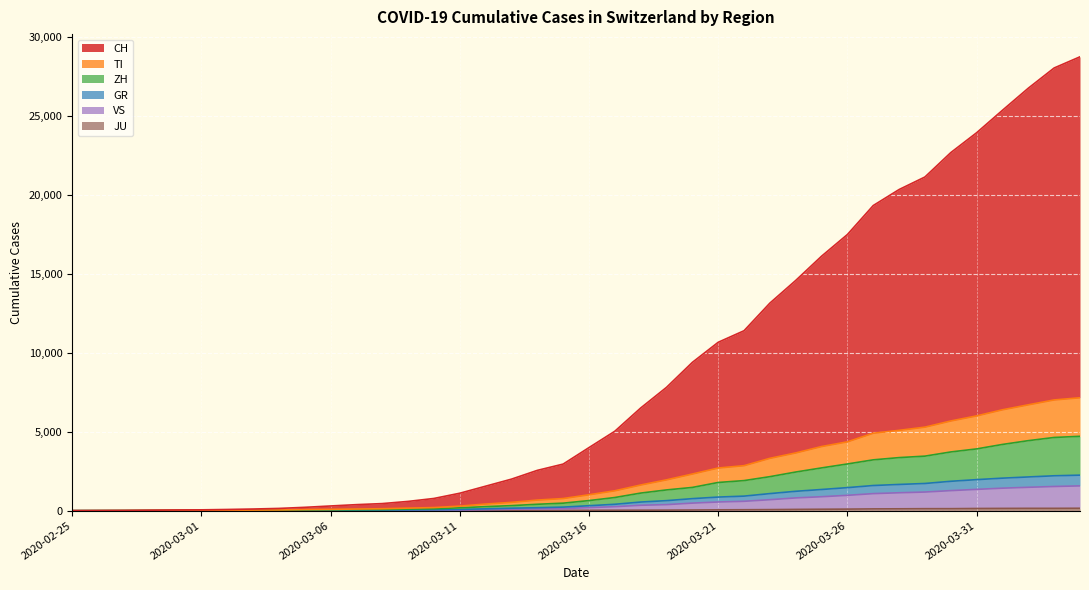

True or false: VS and ZH cross at least once.

False